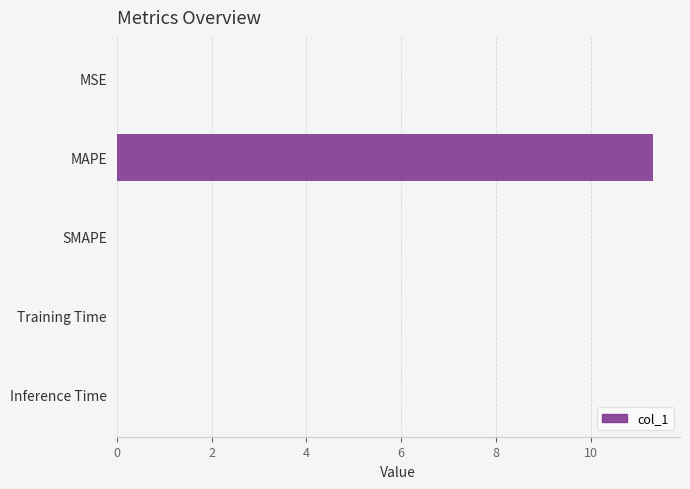

What is the sum of all values?

11.3